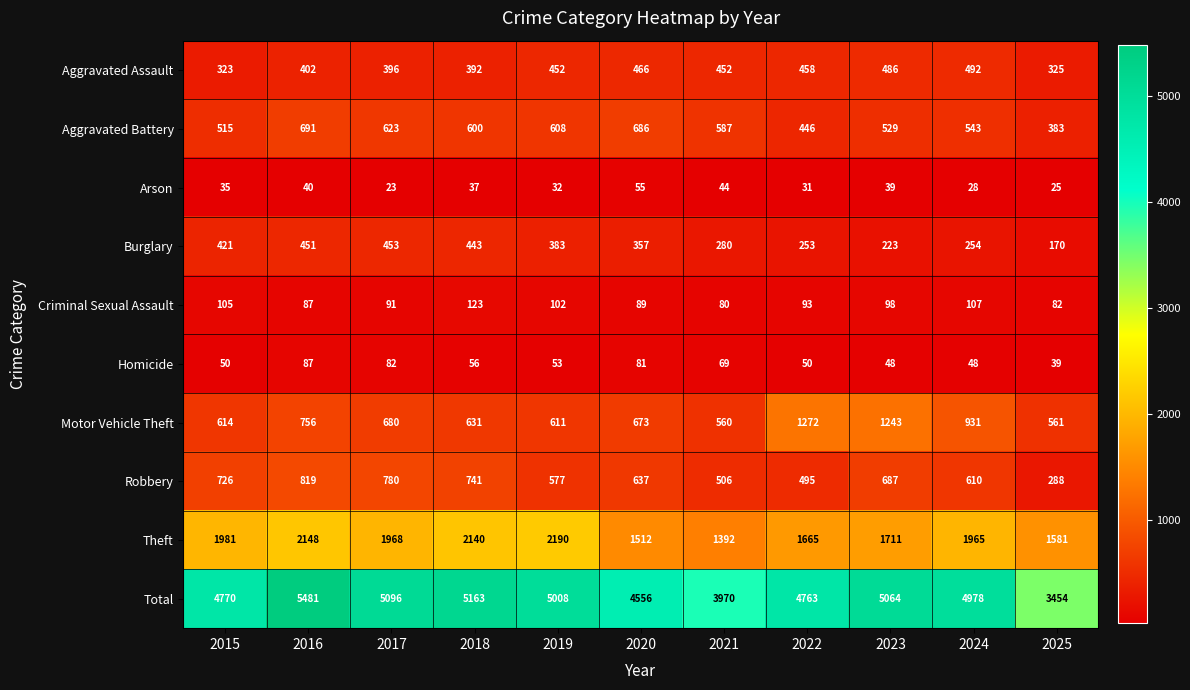

The Arson series shows 67 at 2021. True or false?

False